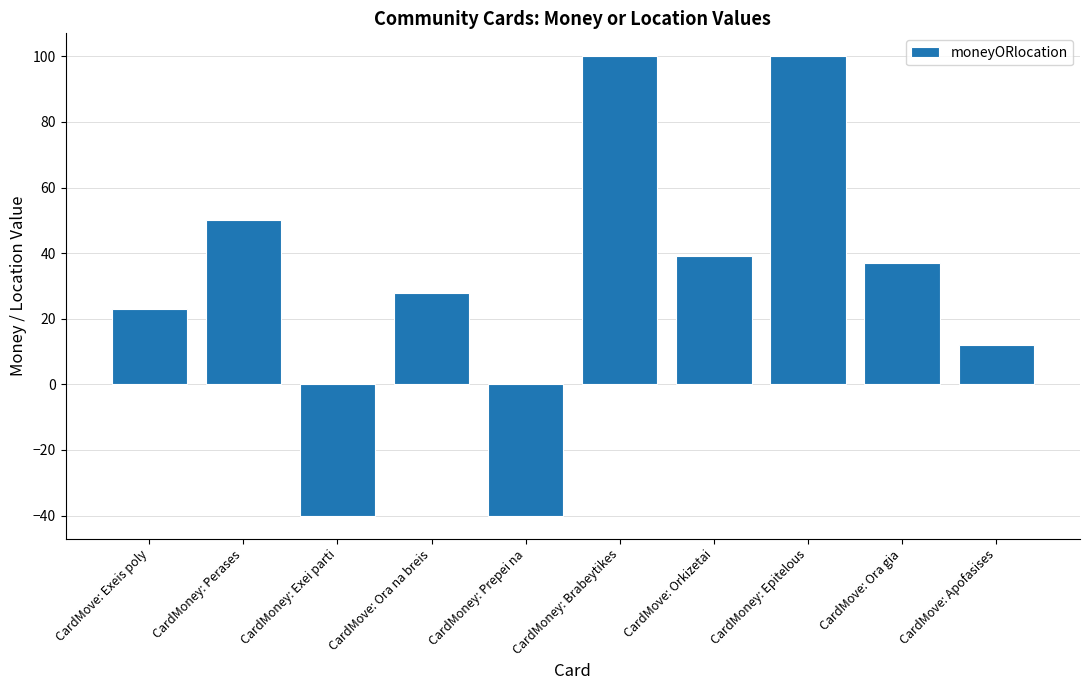

What is the change in value from CardMove: Ora na breis to CardMoney: Epitelous?

+72